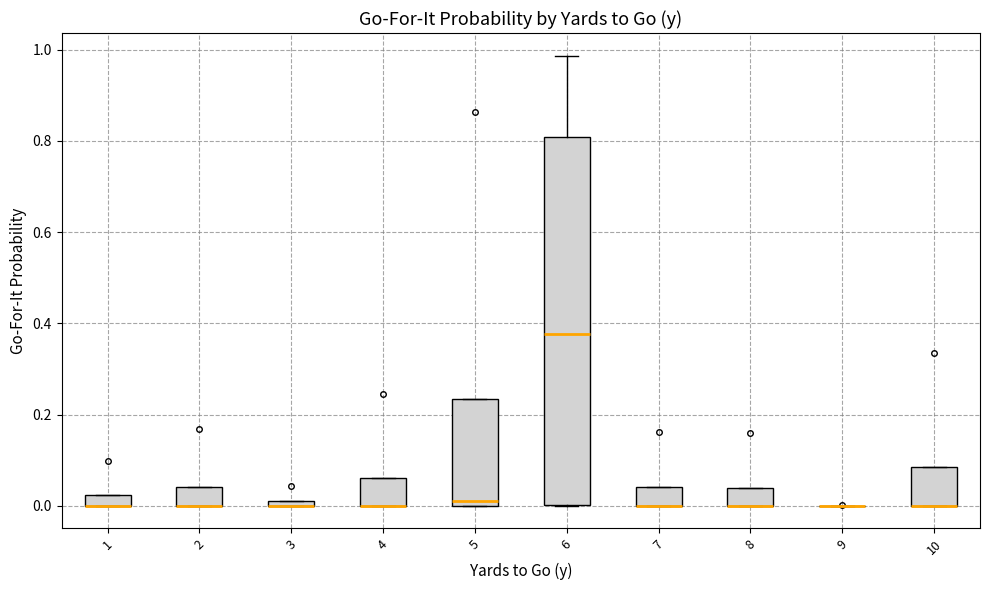

Comparing the boxes themselves (not the whiskers), which one is the tallest?

6